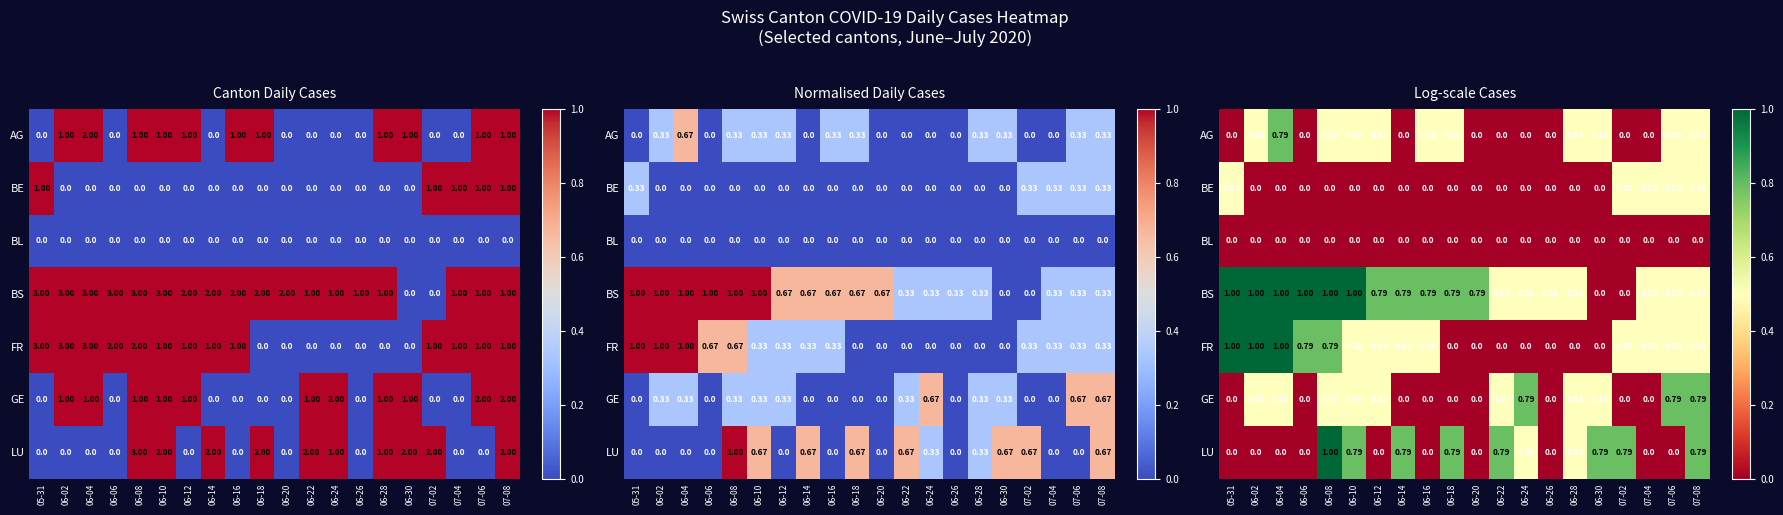

What is the difference between the highest and lowest values at 06-06?

1.0